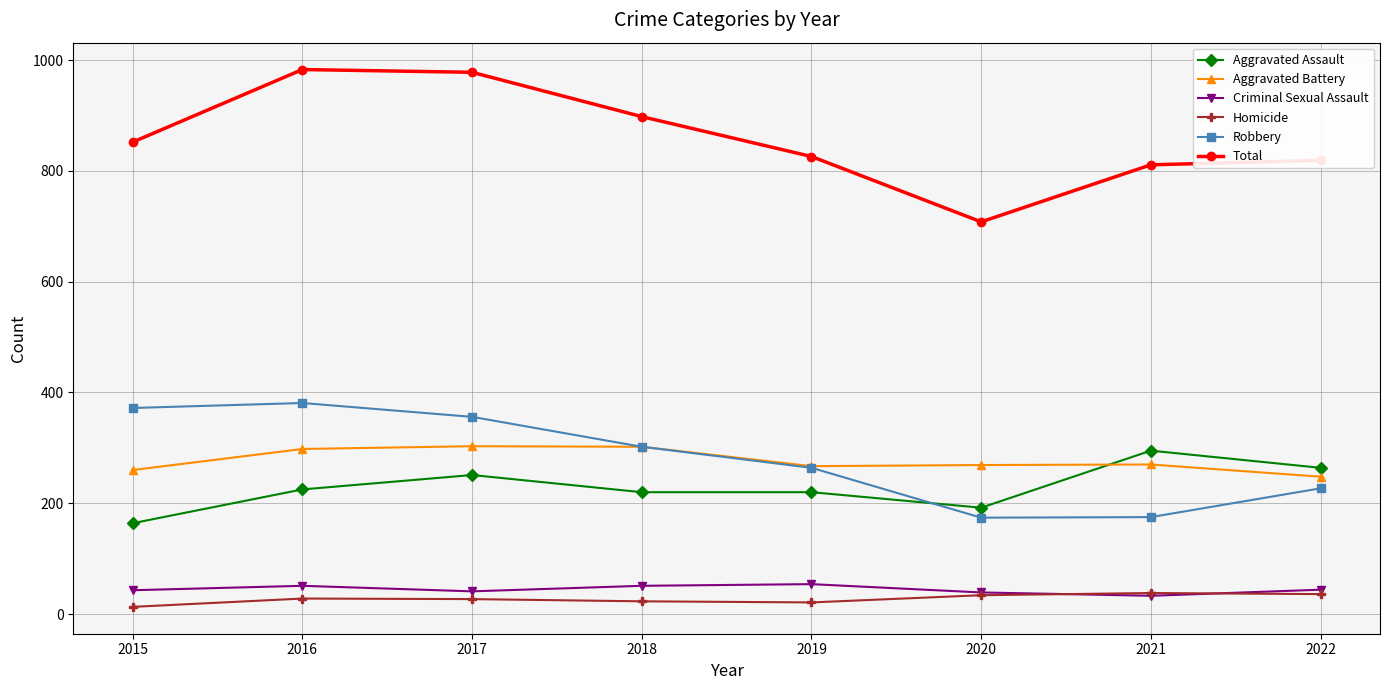

True or false: Aggravated Assault has more than 1 points higher than both neighbors.

True